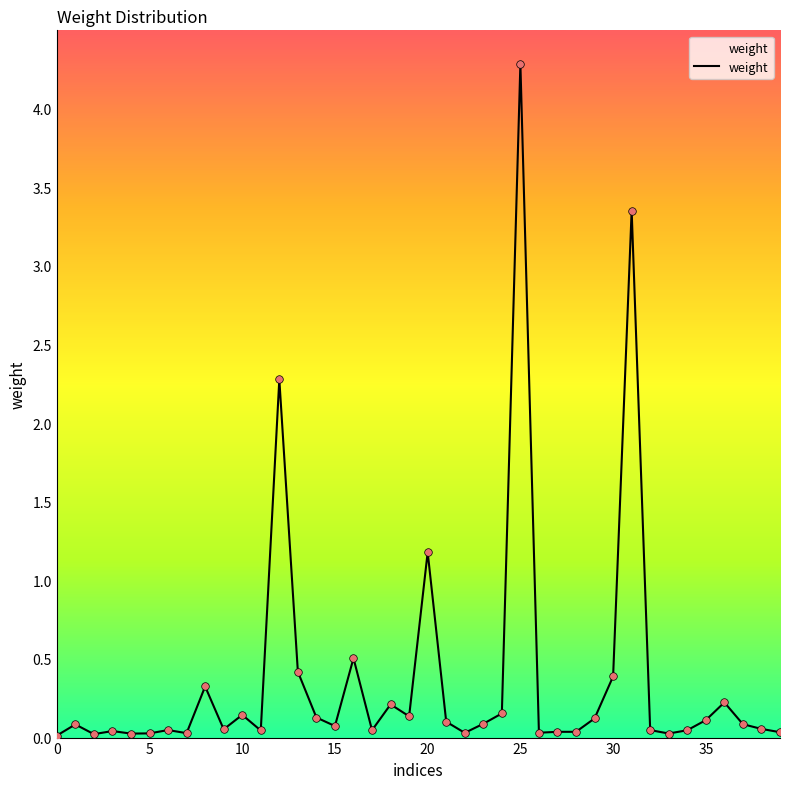

What is the maximum value shown in the chart?

4.3